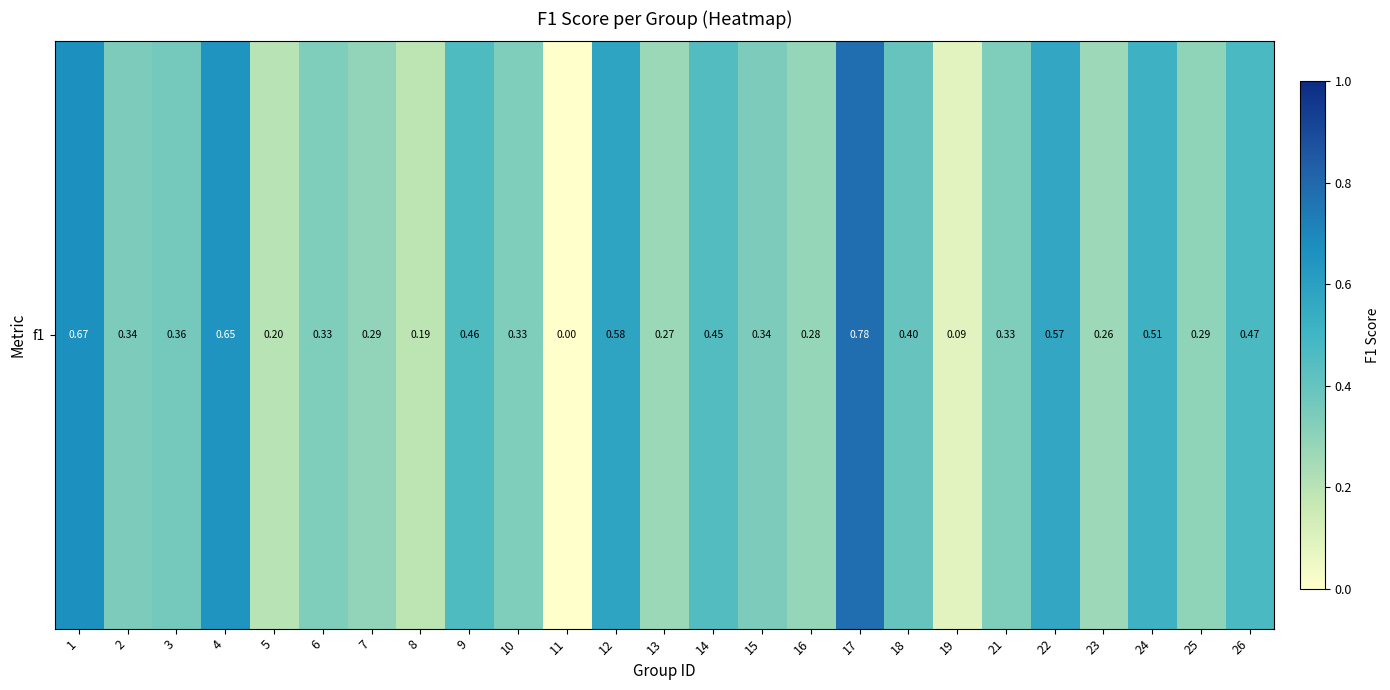

Between 8 and 5, which is larger?

5